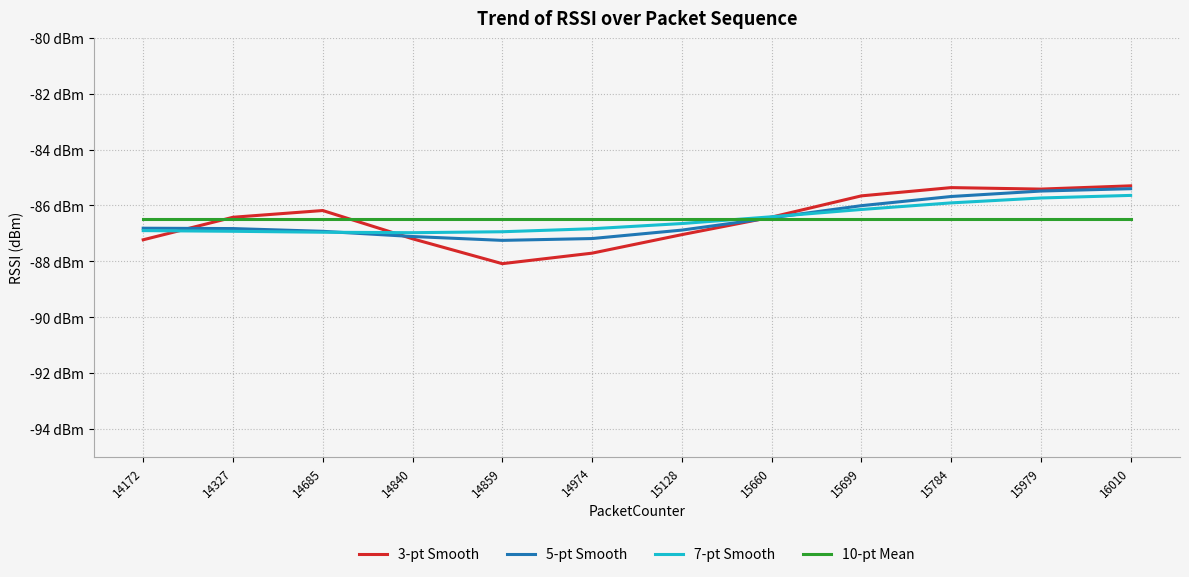

Does the chart have visible grid lines?

Yes